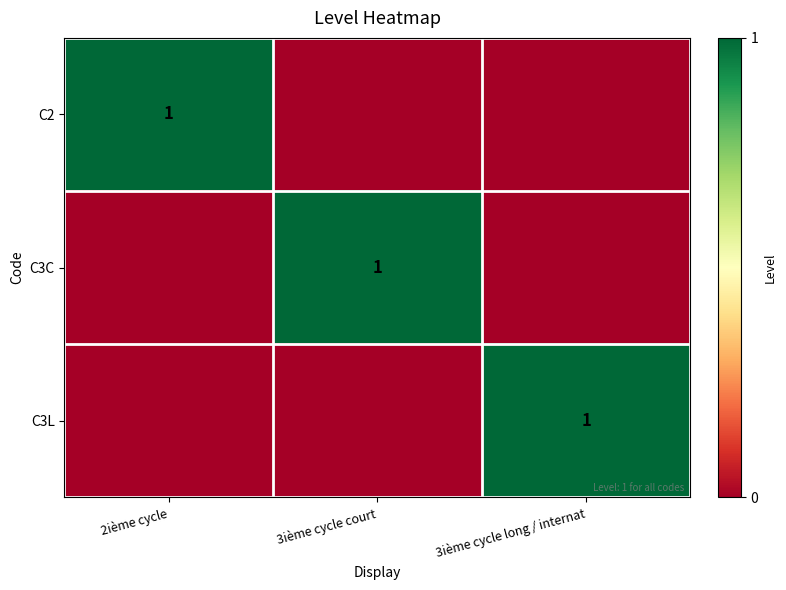

True or false: C3L has a value of 1 at 3ième cycle long / internat.

True